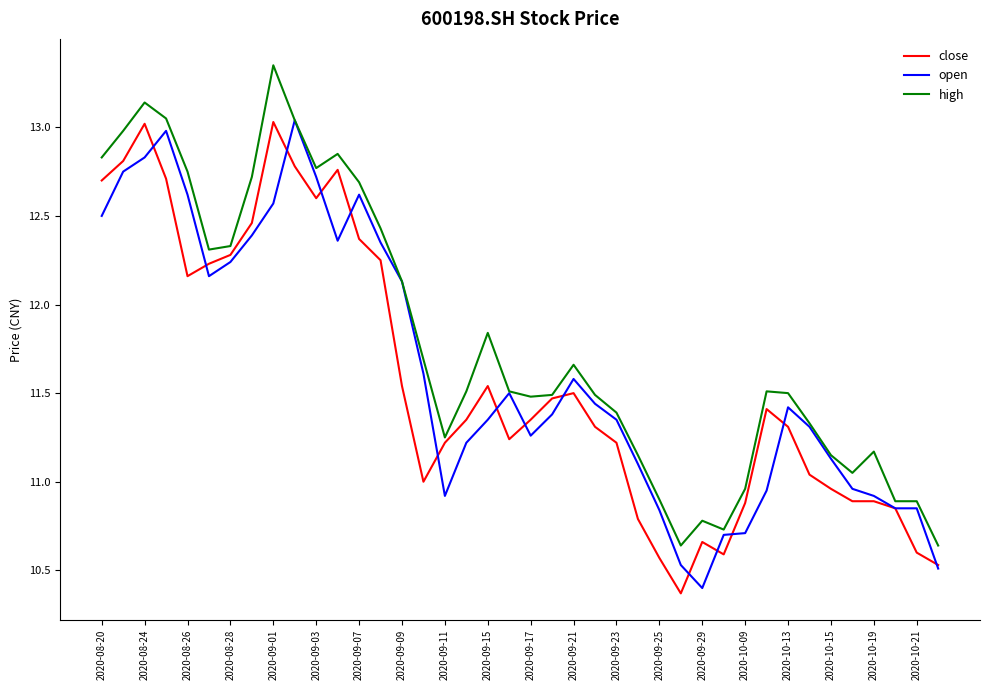

Which series has the largest total across all categories?

high